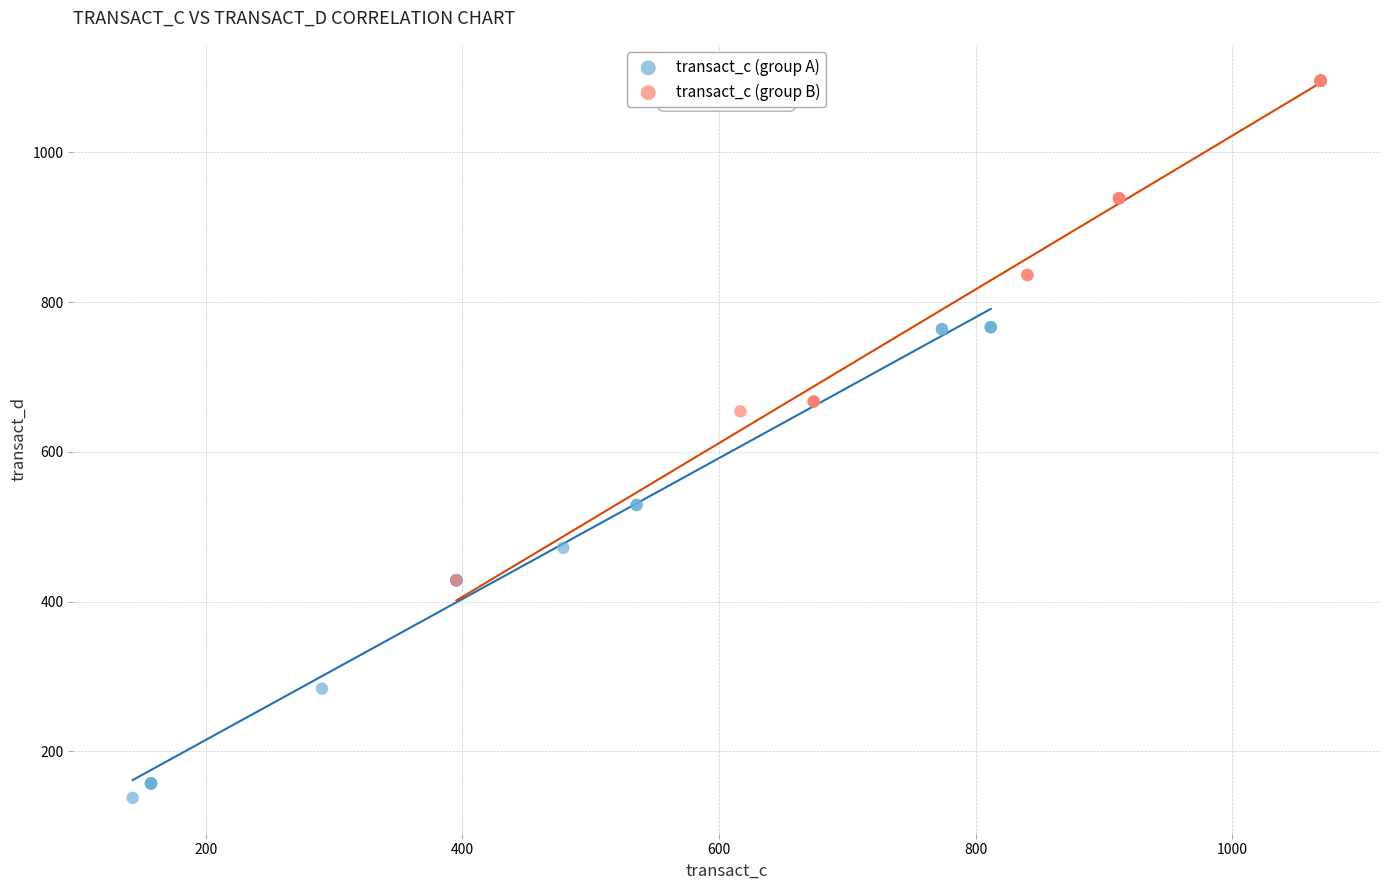

What are all the series names shown in the legend?

transact_c (group A), transact_c (group B)